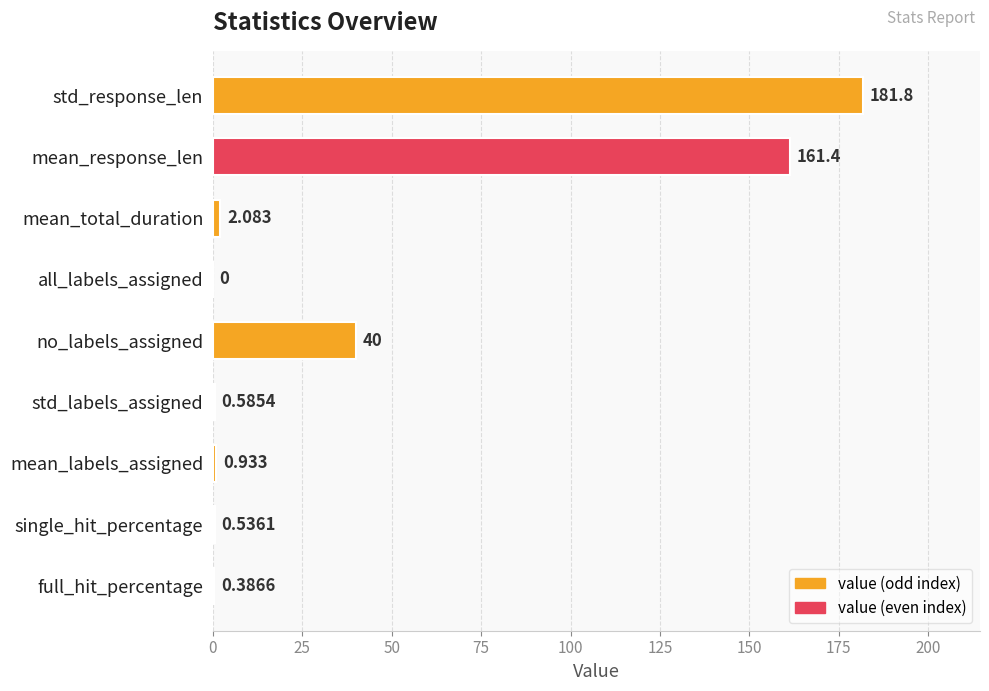

Between mean_response_len and no_labels_assigned, which is larger?

mean_response_len